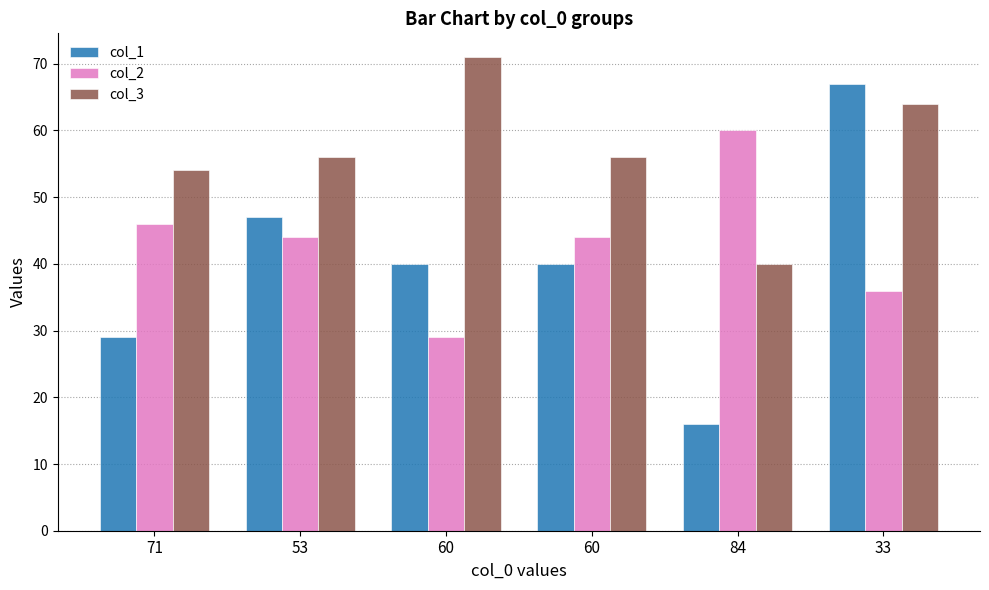

Rank the categories by col_2 value from lowest to highest.

60, 33, 53, 60, 71, 84